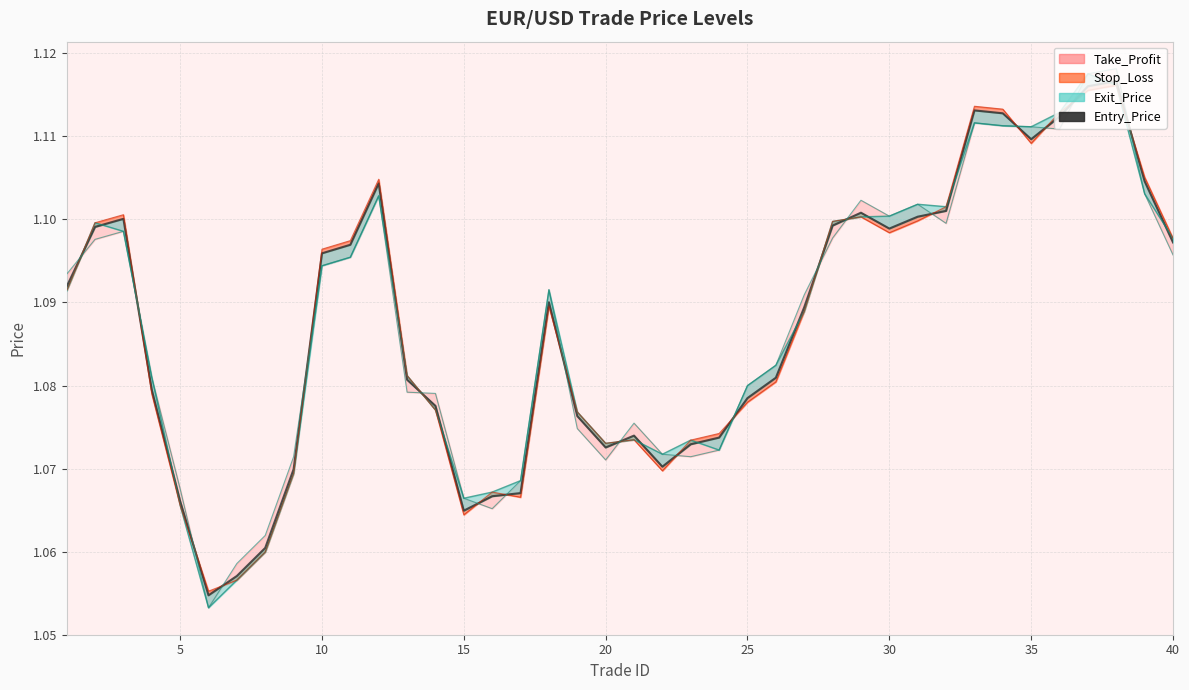

What is the average value?

1.1